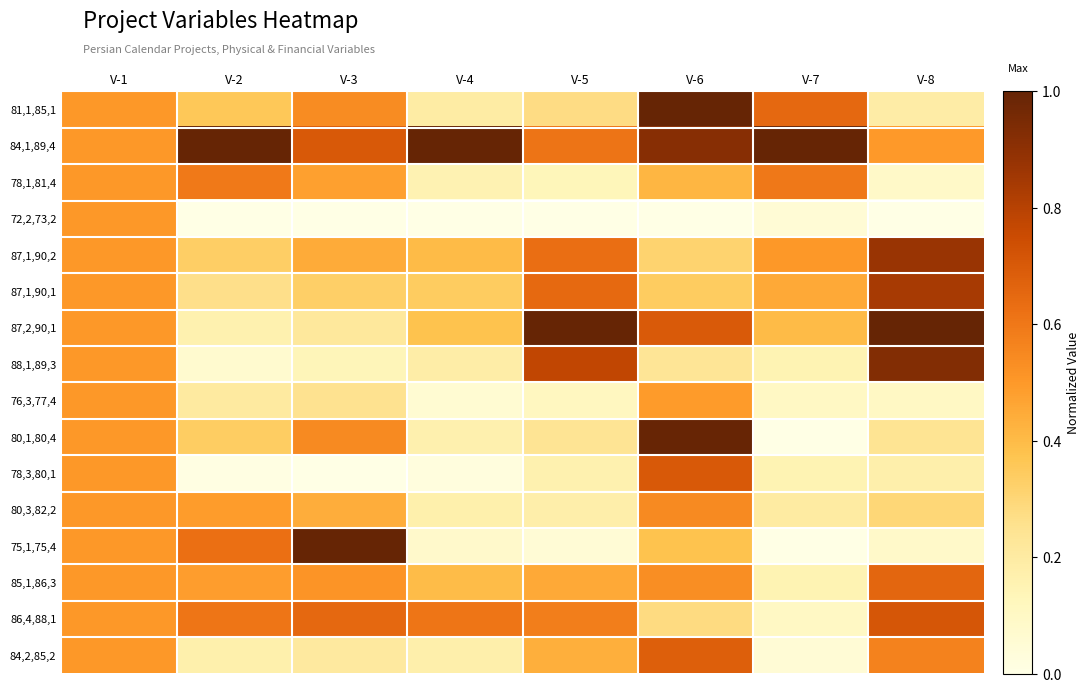

Rank the series by their maximum value, from highest to lowest.

81,1,85,1, 84,1,89,4, 87,2,90,1, 75,1,75,4, 80,1,80,4, 88,1,89,3, 87,1,90,2, 87,1,90,1, 86,4,88,1, 78,3,80,1, 84,2,85,2, 85,1,86,3, 78,1,81,4, 80,3,82,2, 72,2,73,2, 76,3,77,4